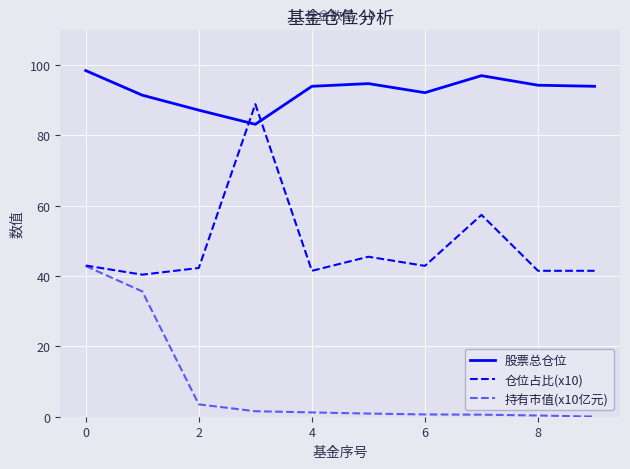

Count the number of data series in this chart.

3